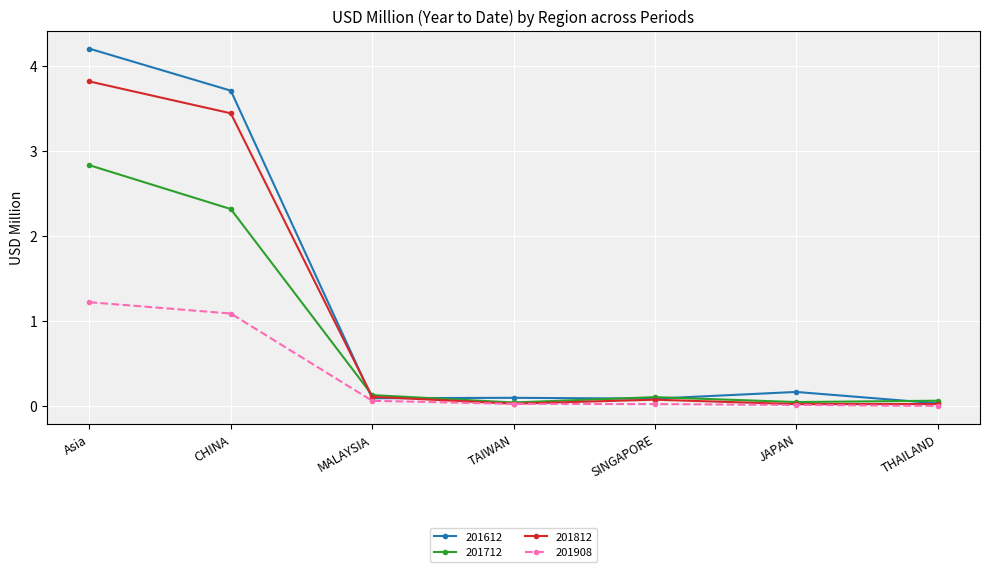

What is the difference between the highest and lowest values at Asia?

3.0